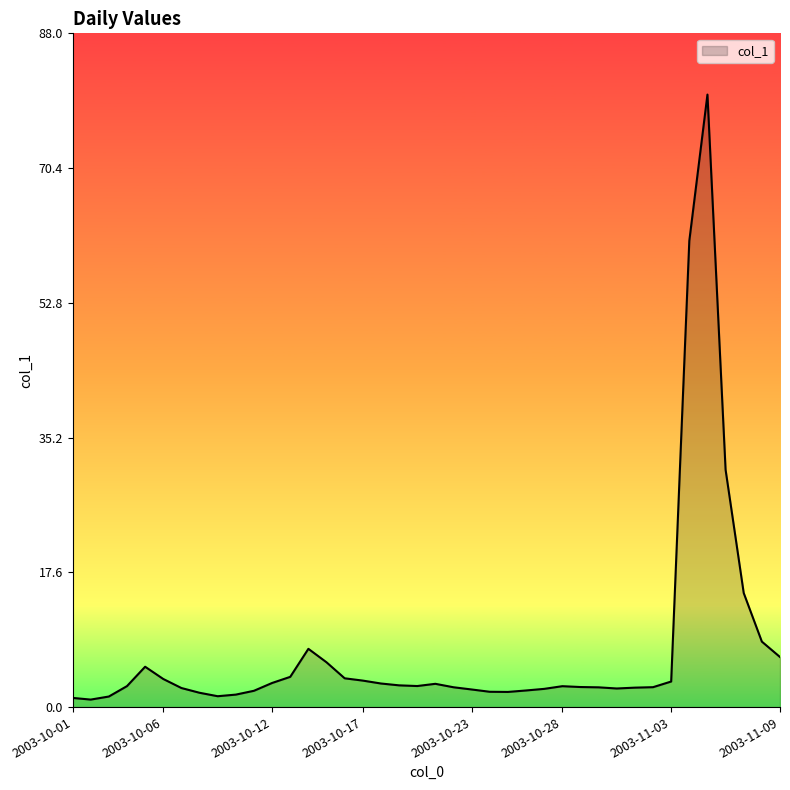

What is the greatest value displayed?

80.0